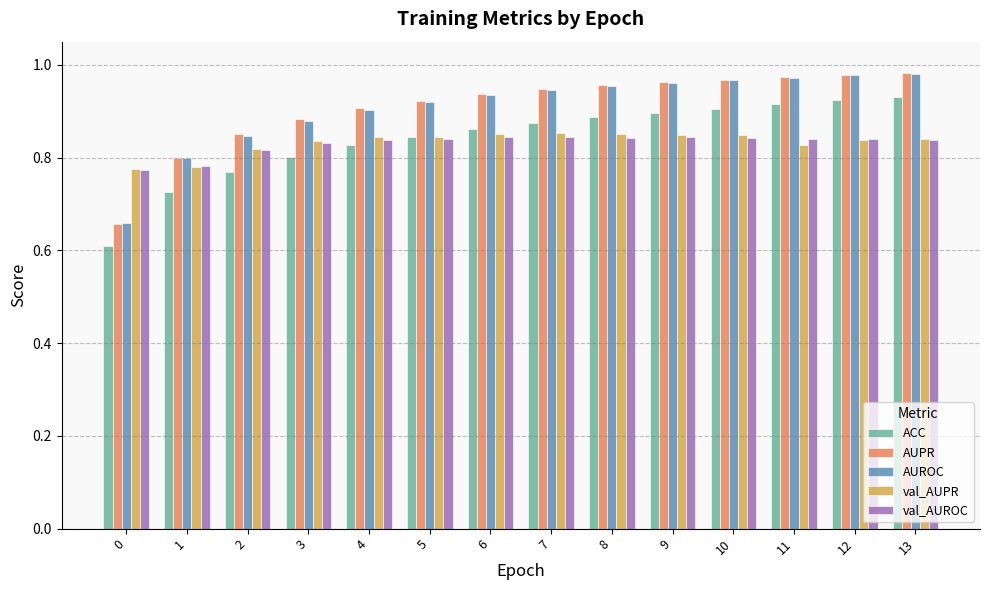

Which series has the largest range (max minus min)?

AUPR